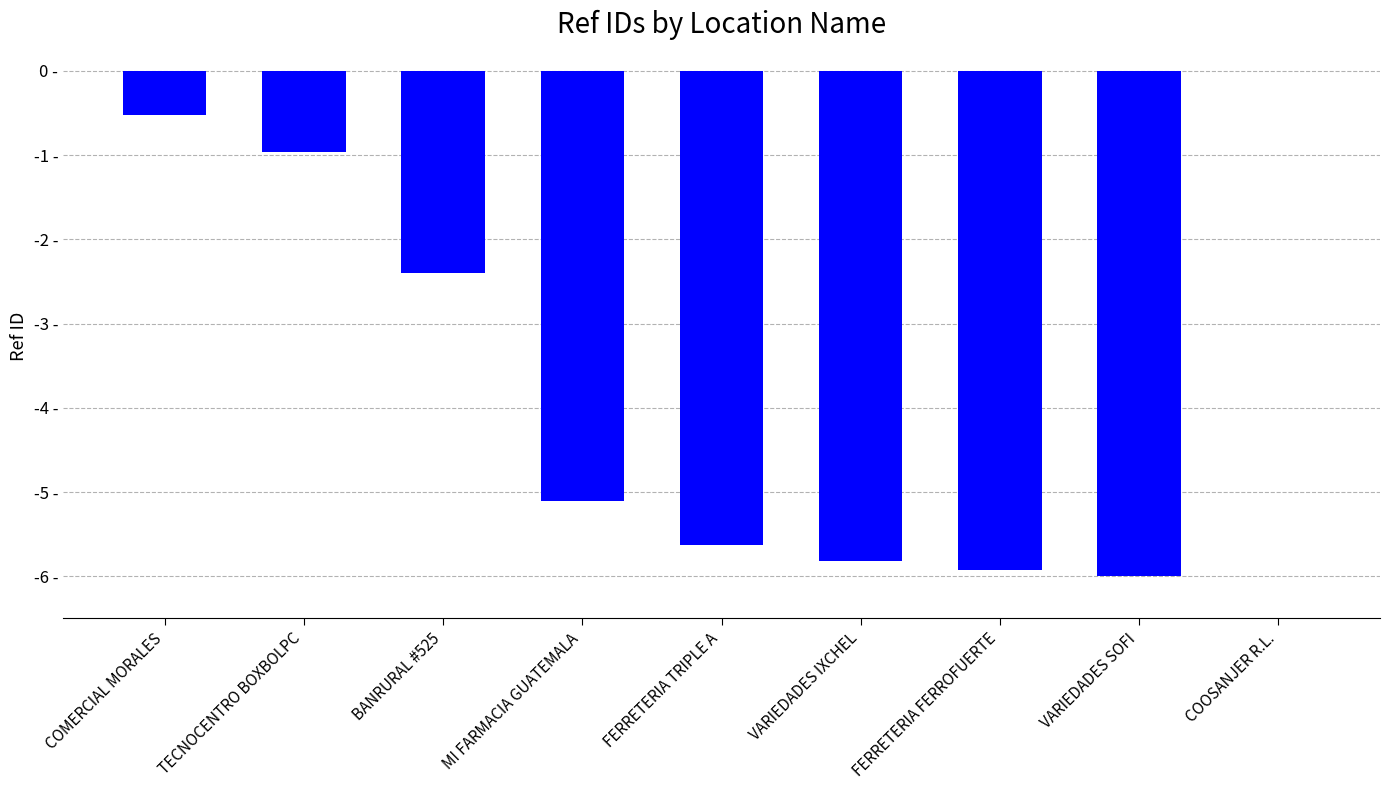

Reading left to right, list all the values displayed in this chart.

-0.5	-1.0	-2.4	-5.1	-5.6	-5.8	-5.9	-6.0	0.0